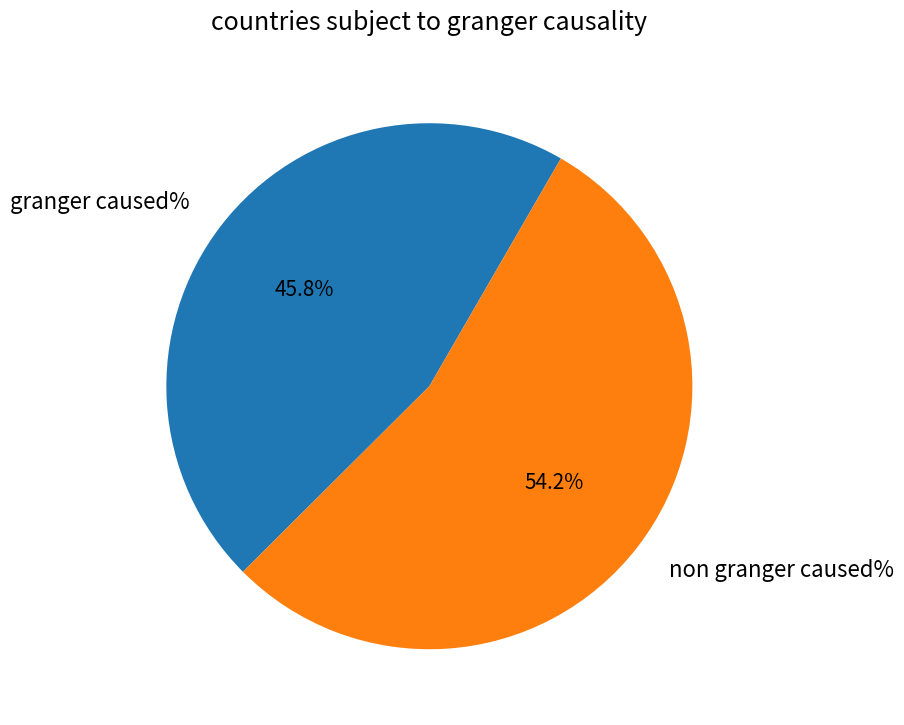

Count the number of slices in the pie.

2